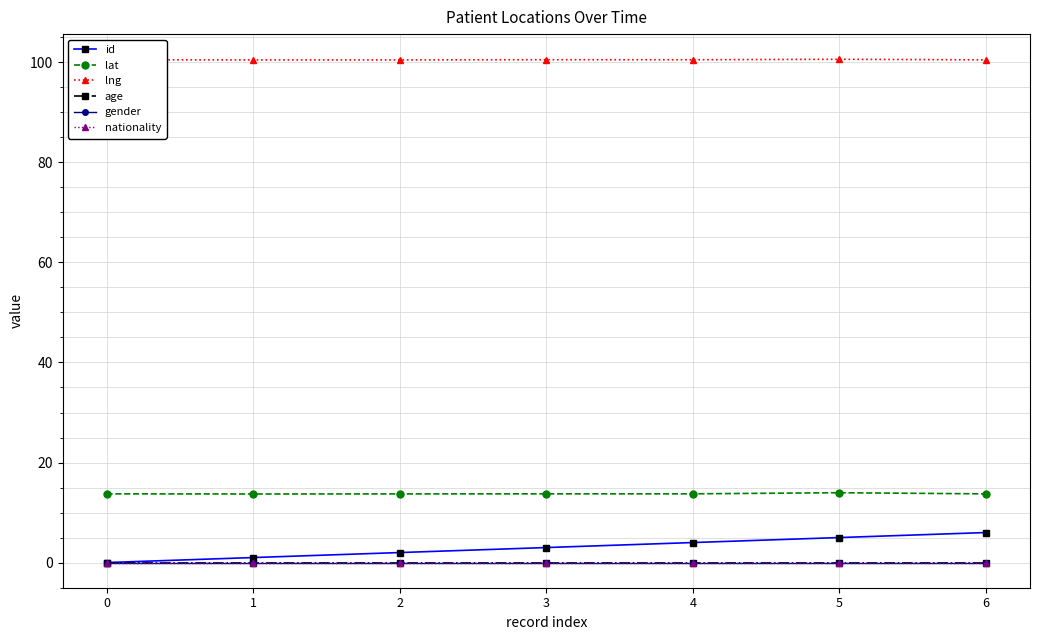

What is the difference between the highest and lowest values at 6?

100.5